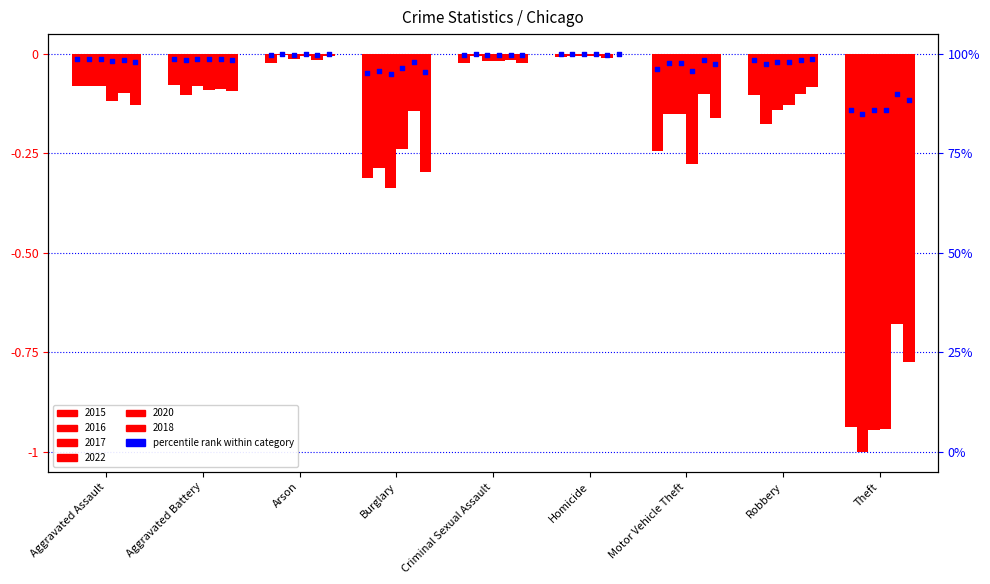

Which series reaches the maximum Y coordinate?

2018